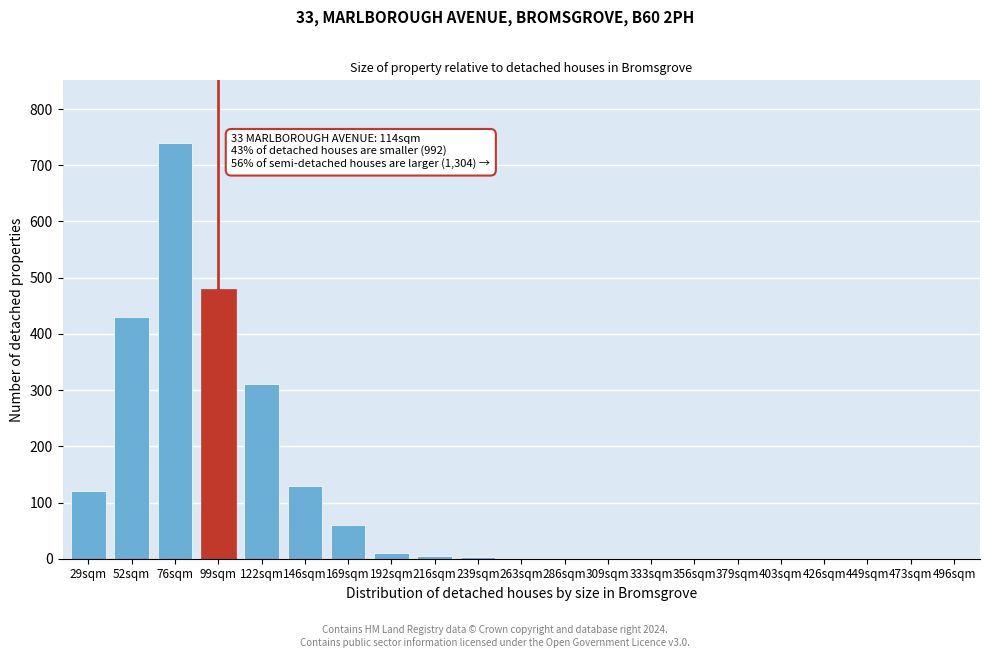

What is the change in value from 122sqm to 473sqm?

-310